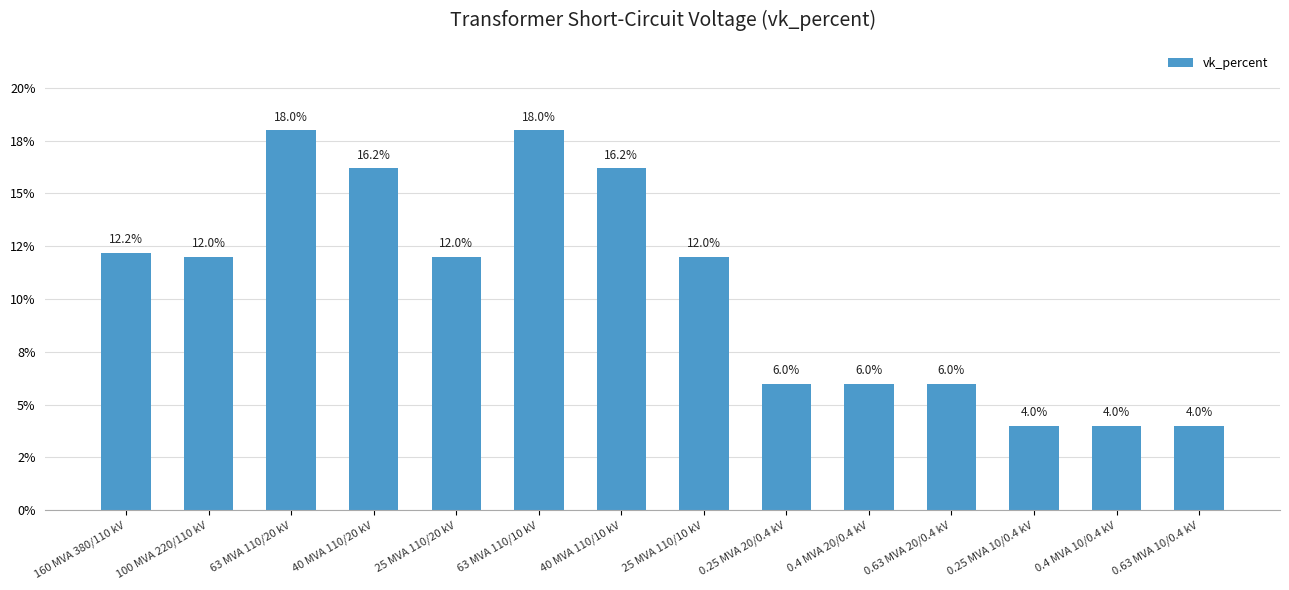

What is the change in value from 0.63 MVA 20/0.4 kV to 0.63 MVA 10/0.4 kV?

-2.0